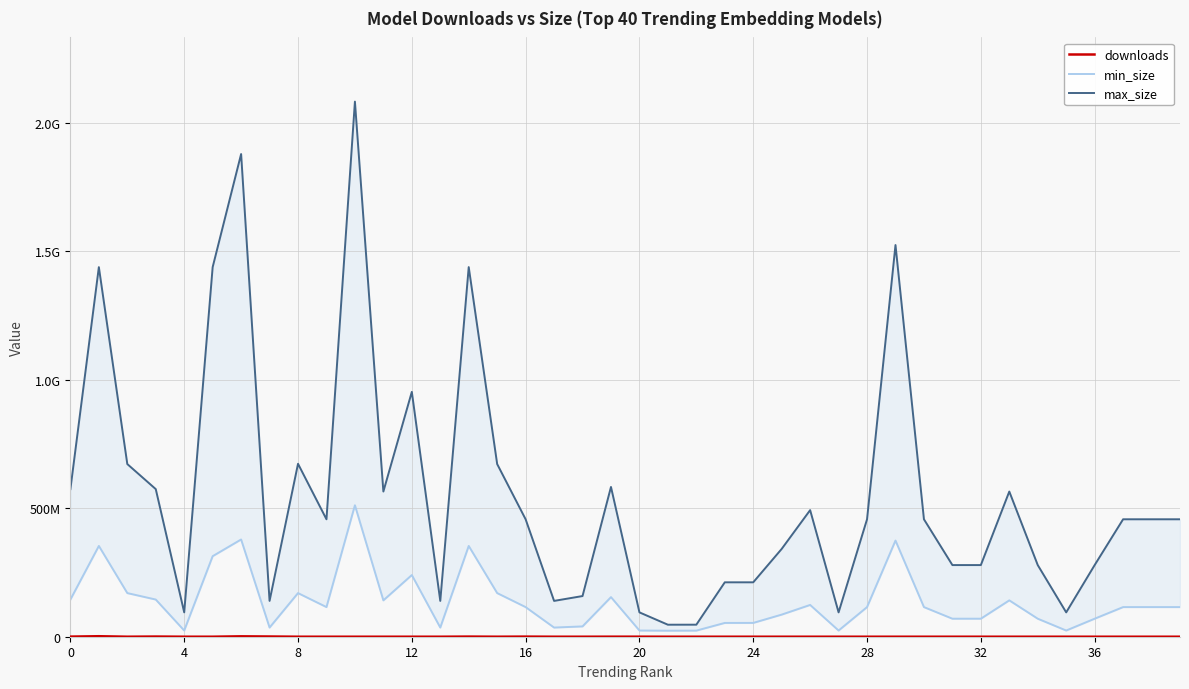

Which series has the widest spread of values?

max_size